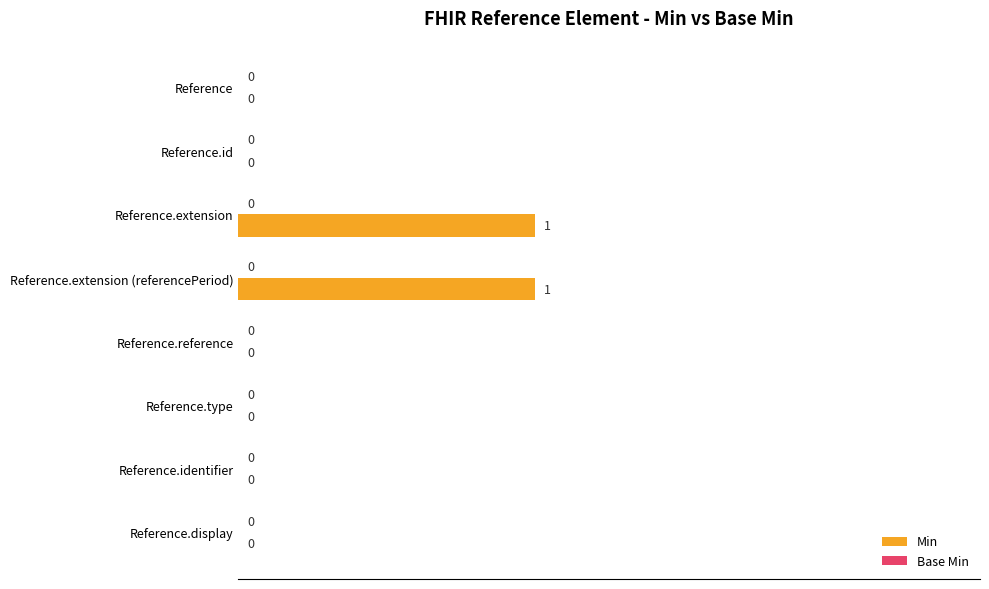

How many values are between 0 and 1?

8